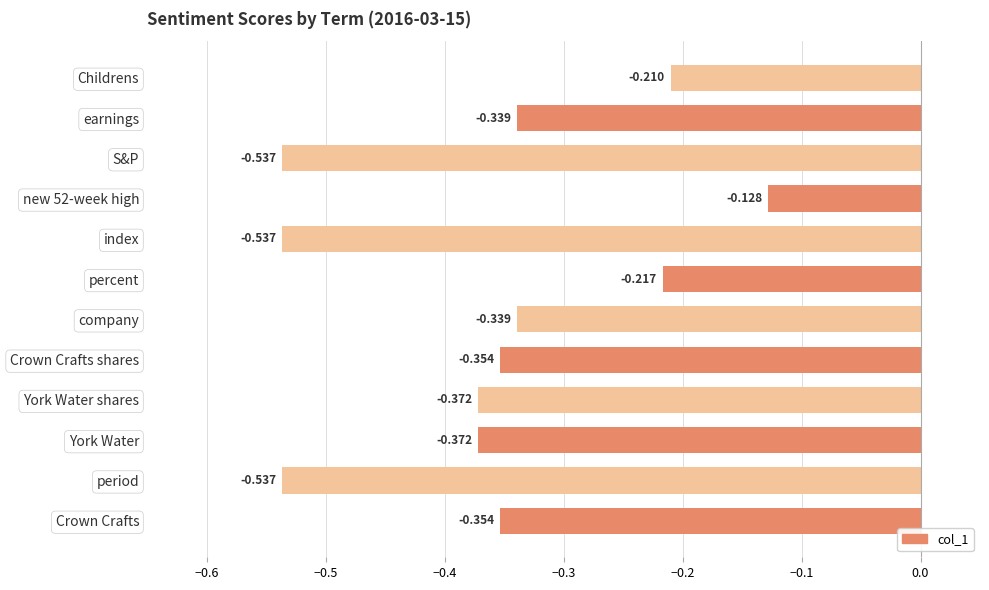

Where is the data nearest to the value 0?

new 52-week high